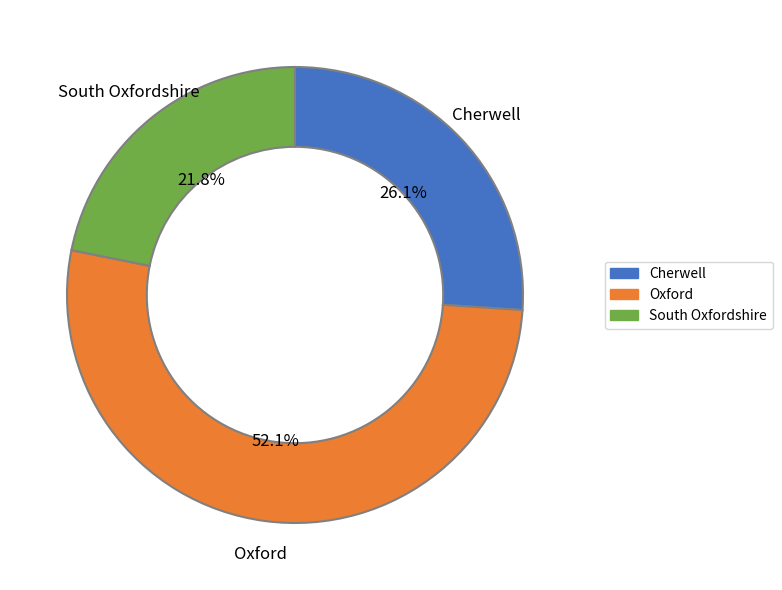

Do South Oxfordshire and Oxford together represent more than half of the pie?

Yes